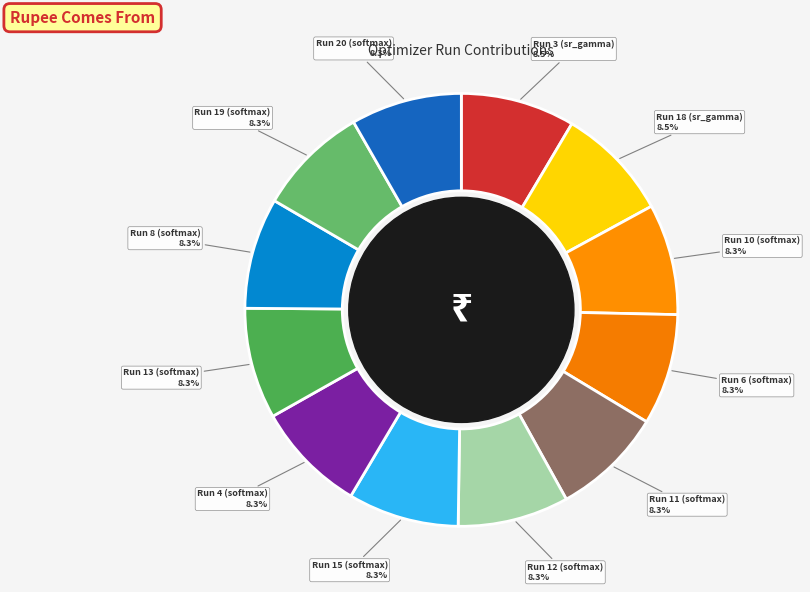

How many slices are in this pie chart?

12